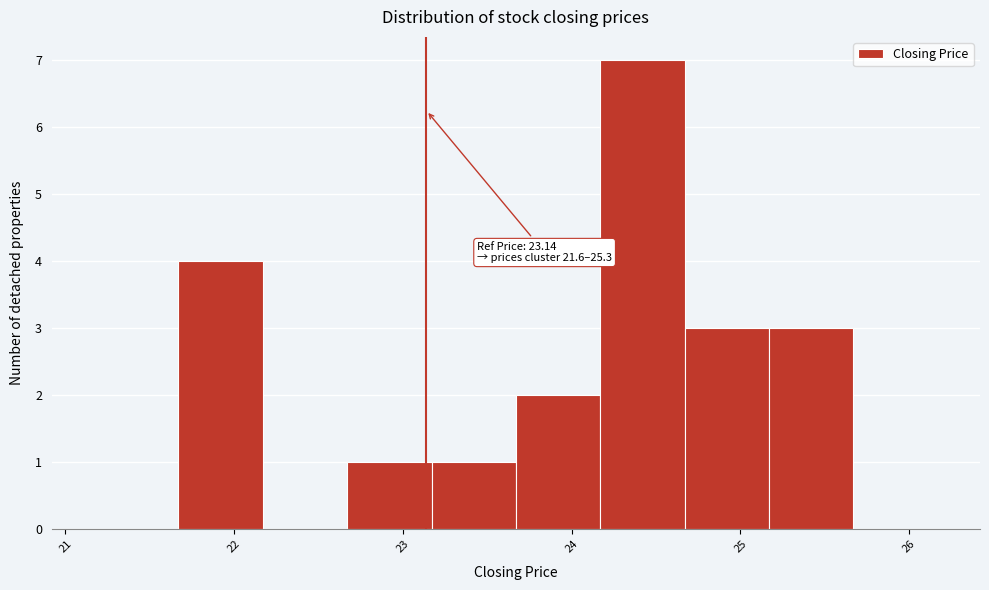

Which range on the x-axis has the tallest bar?

24.17 to 24.67